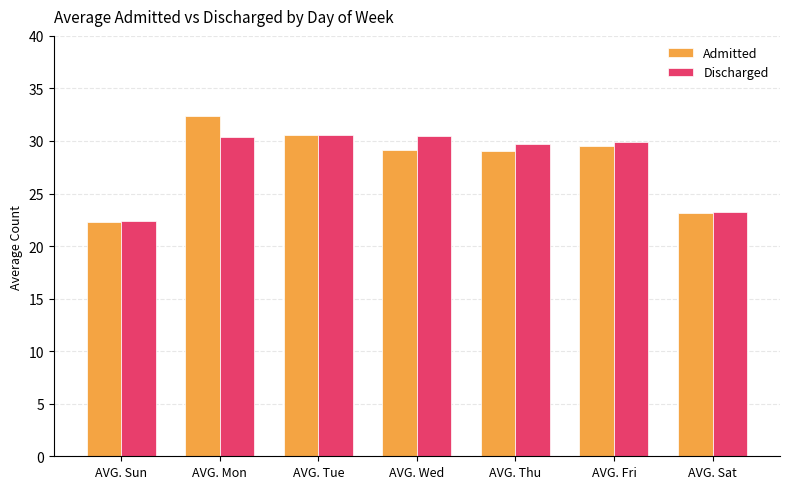

Which series has the widest spread of values?

Admitted